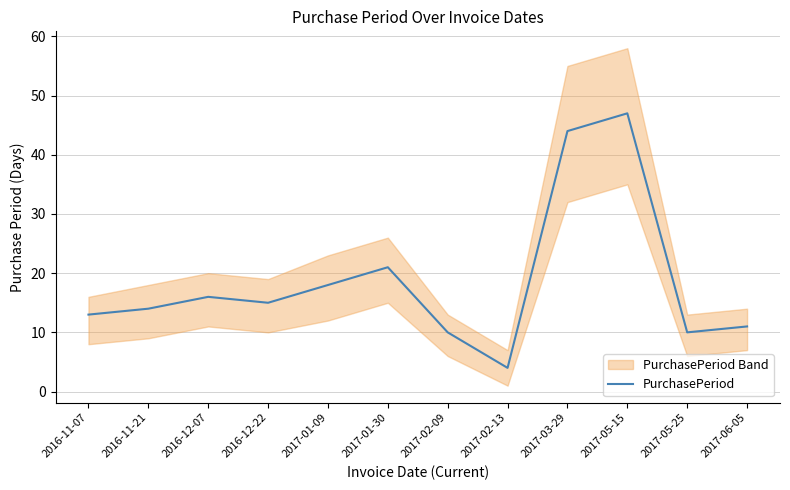

What is the ratio of the value at 2016-11-21 to the value at 2017-01-30?

0.7